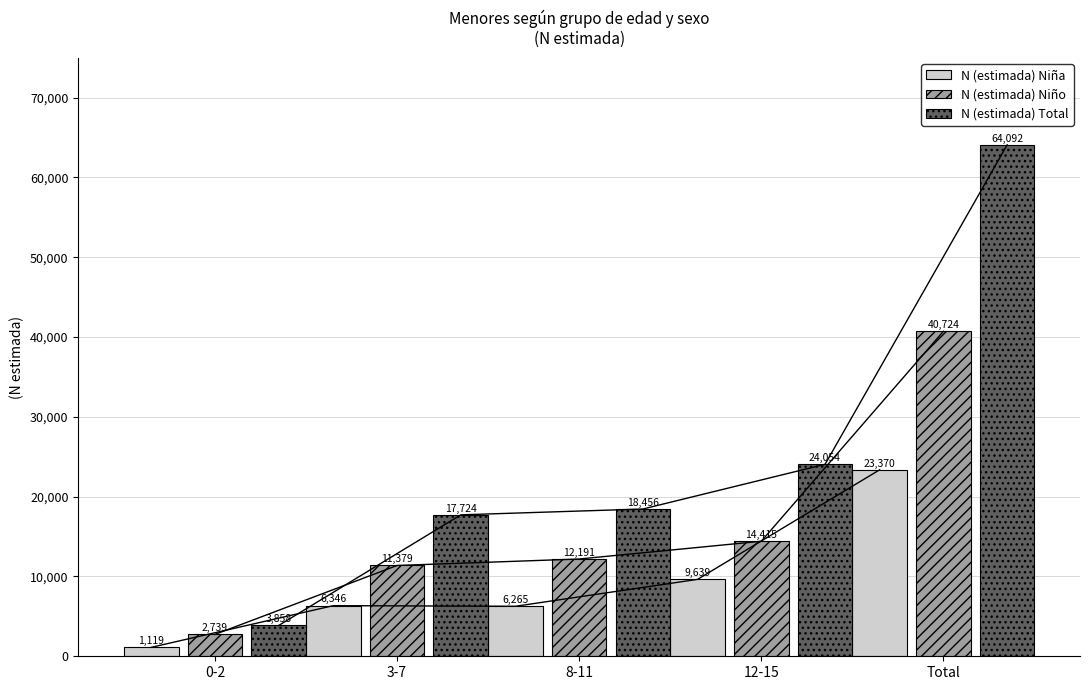

Rank the categories by N (estimada) Total value from lowest to highest.

0-2, 3-7, 8-11, 12-15, Total